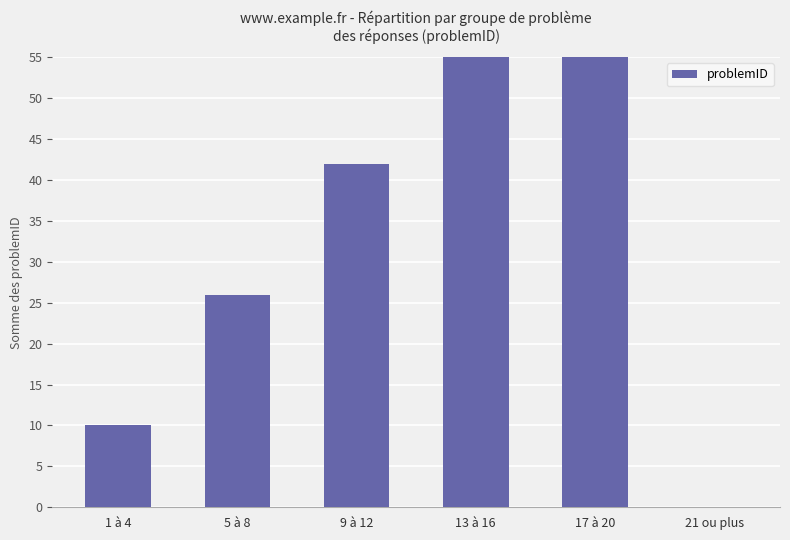

Does the chart contain any negative values?

No